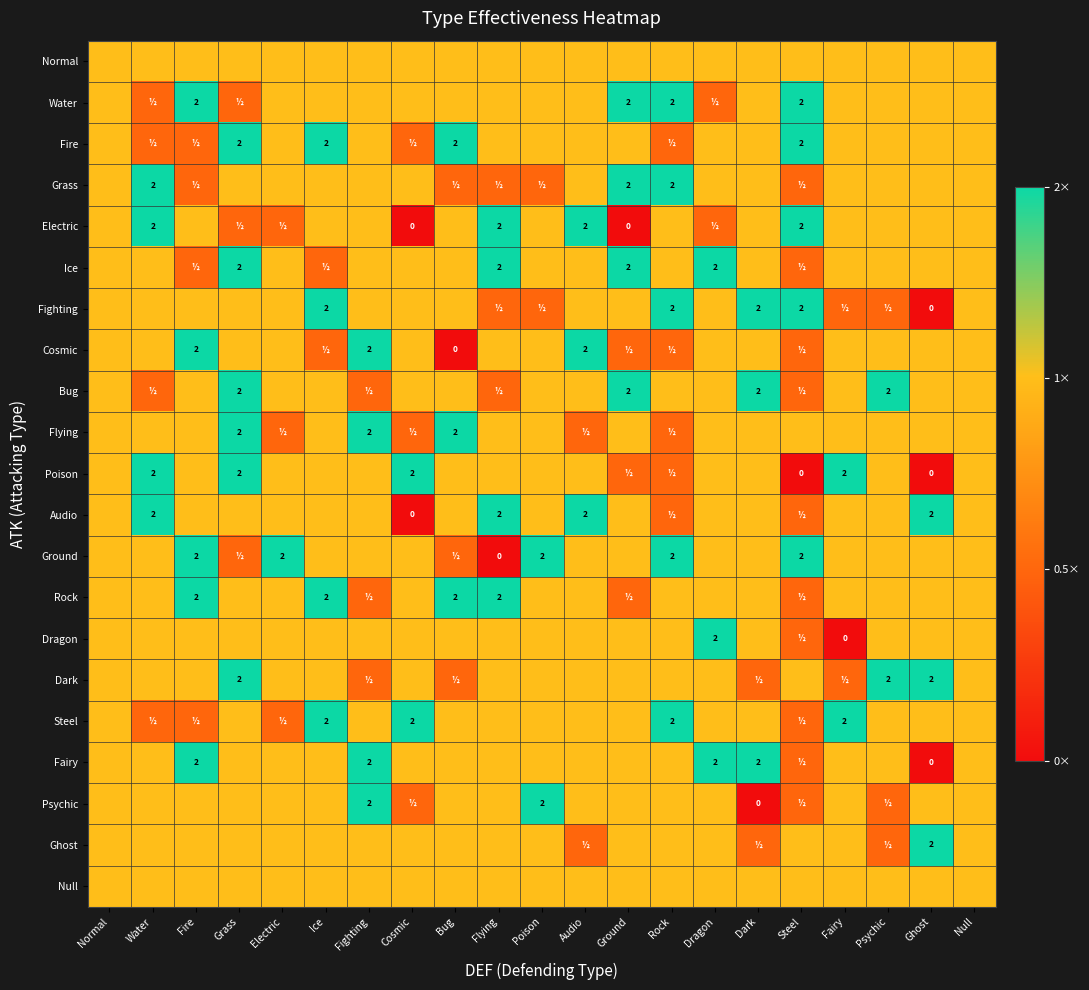

True or false: Fairy has a value of 1 at Dragon.

False